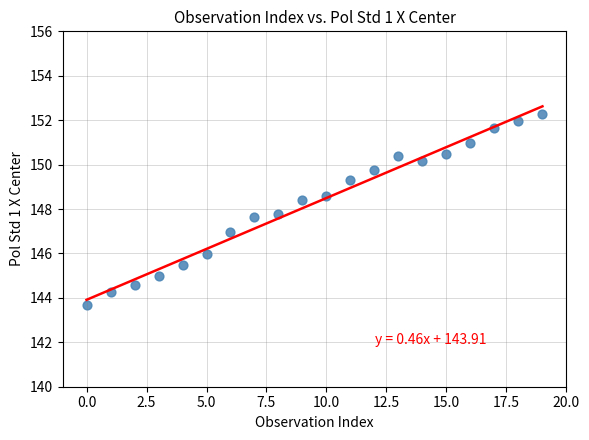

What is the range of Y values (max minus min)?

8.6